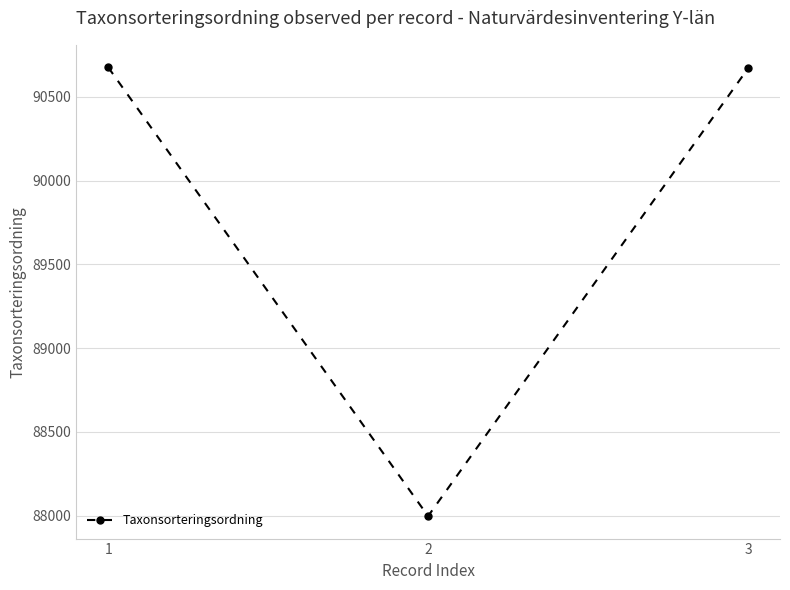

How many lines are shown in the chart?

1